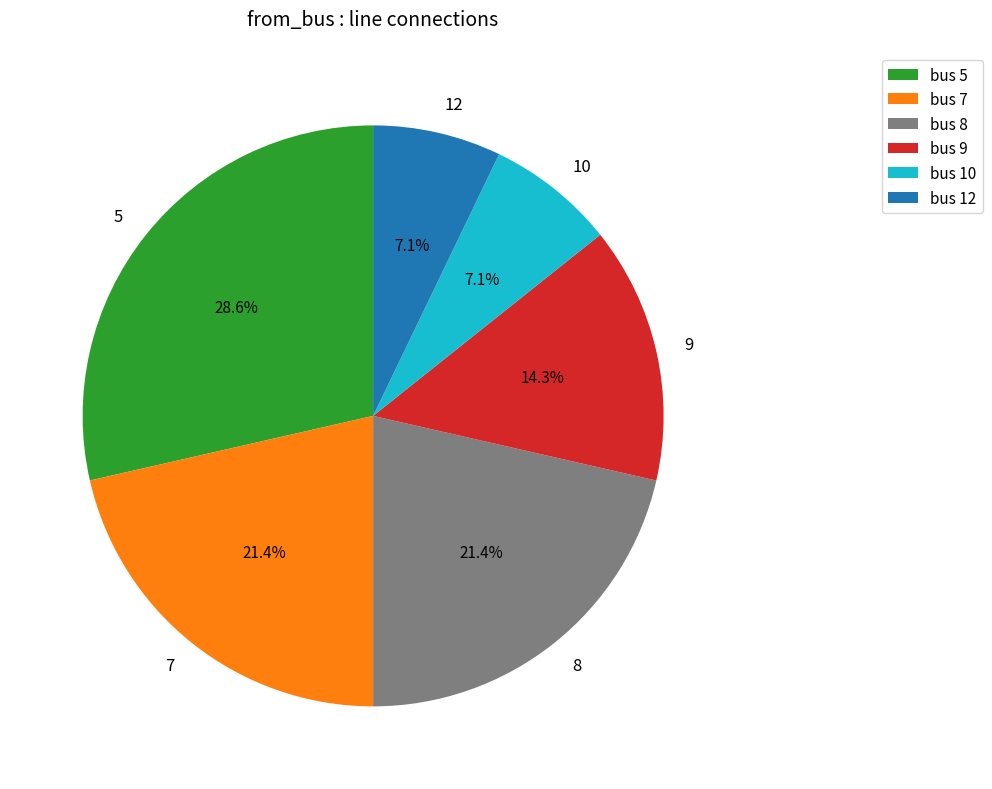

How many segments does this pie chart have?

6